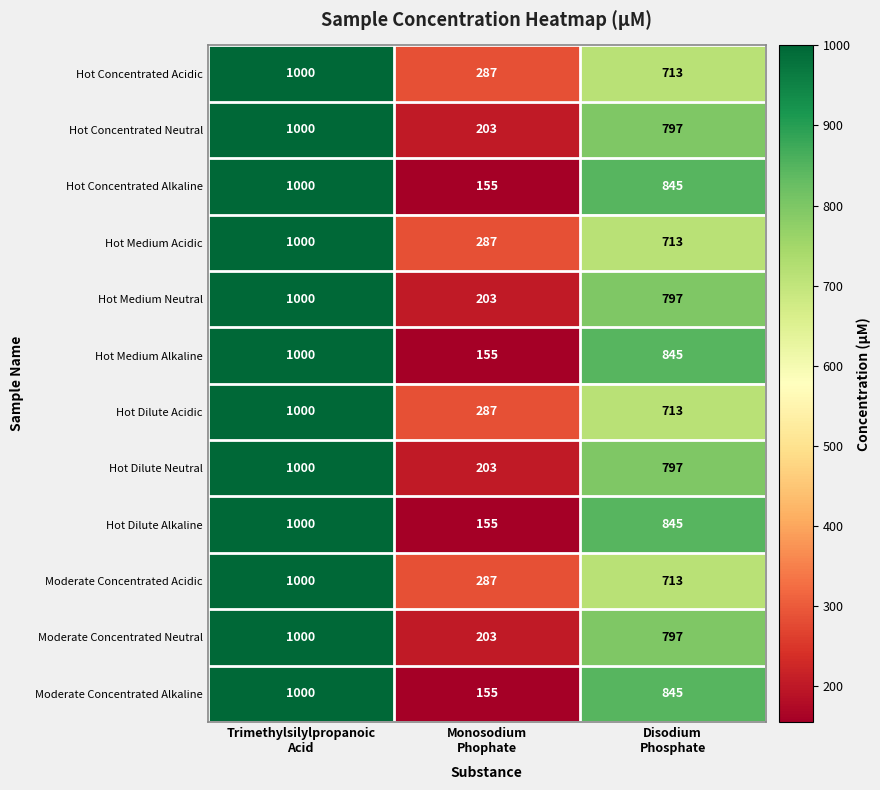

Count the Hot Medium Acidic values in the range 287 to 1000.

3